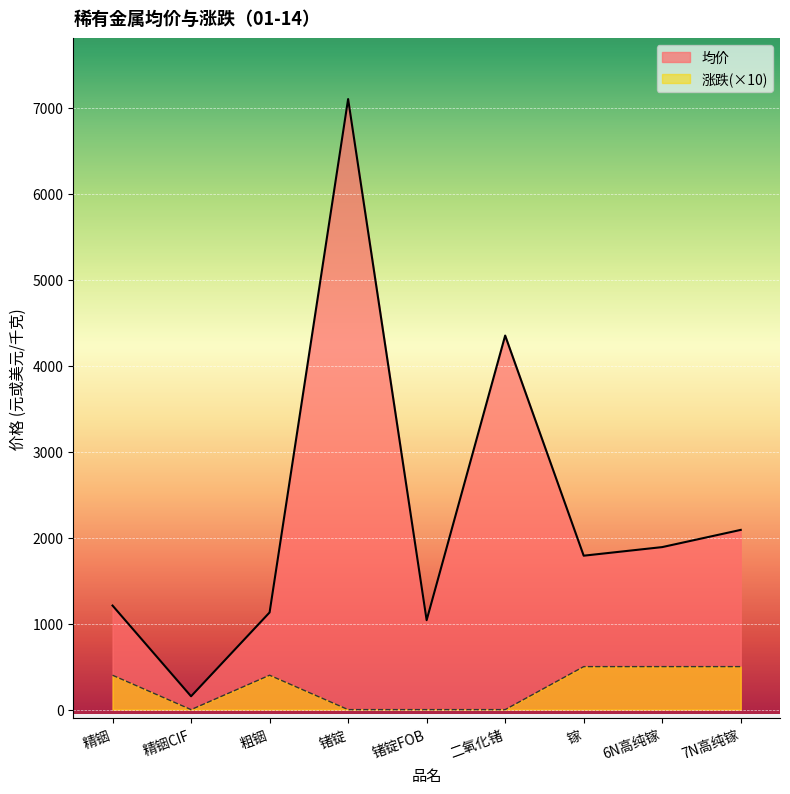

What are all the series names shown in the legend?

均价, 涨跌